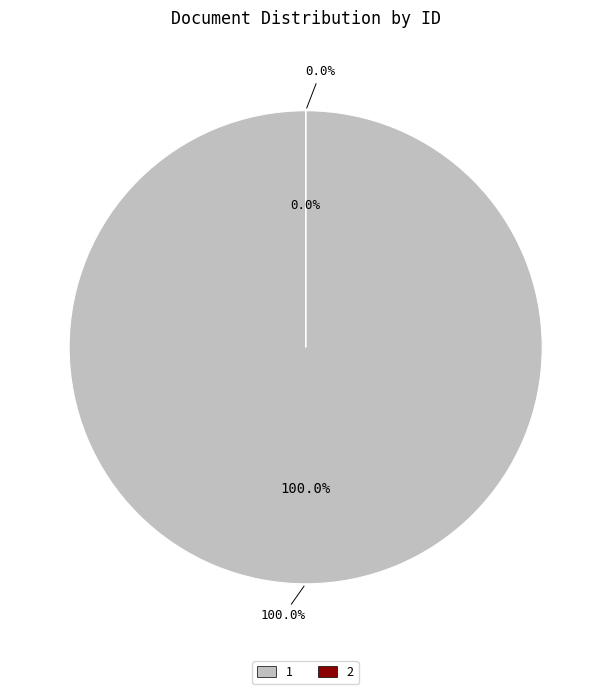

To the nearest percent, what portion does 1 represent?

100%